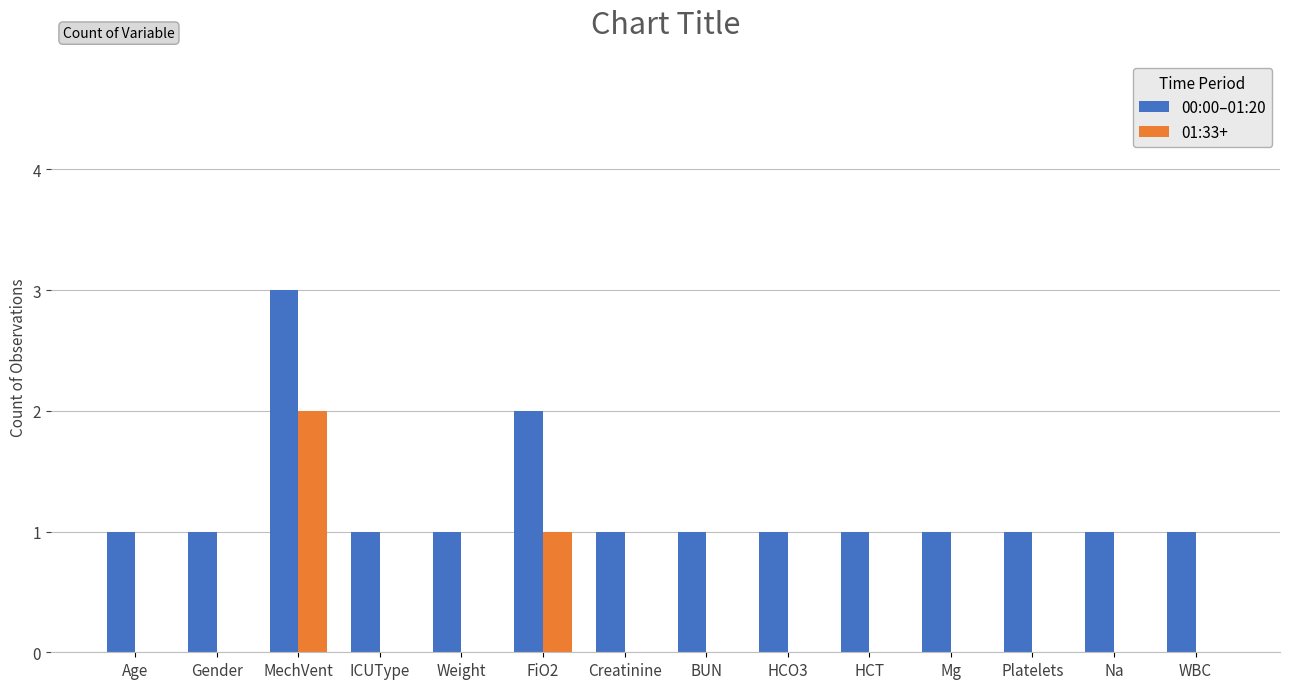

Is the value of 00:00–01:20 at FiO2 greater than the value of 01:33+ at BUN?

Yes